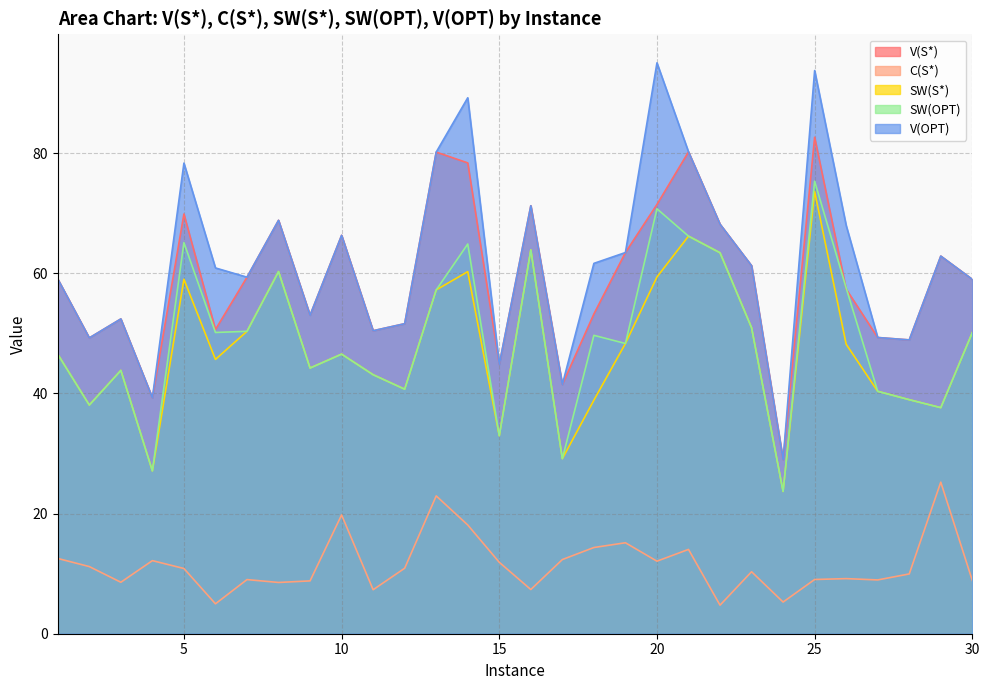

What is the value of the V(S*) point at the 30th from the left?

59.0